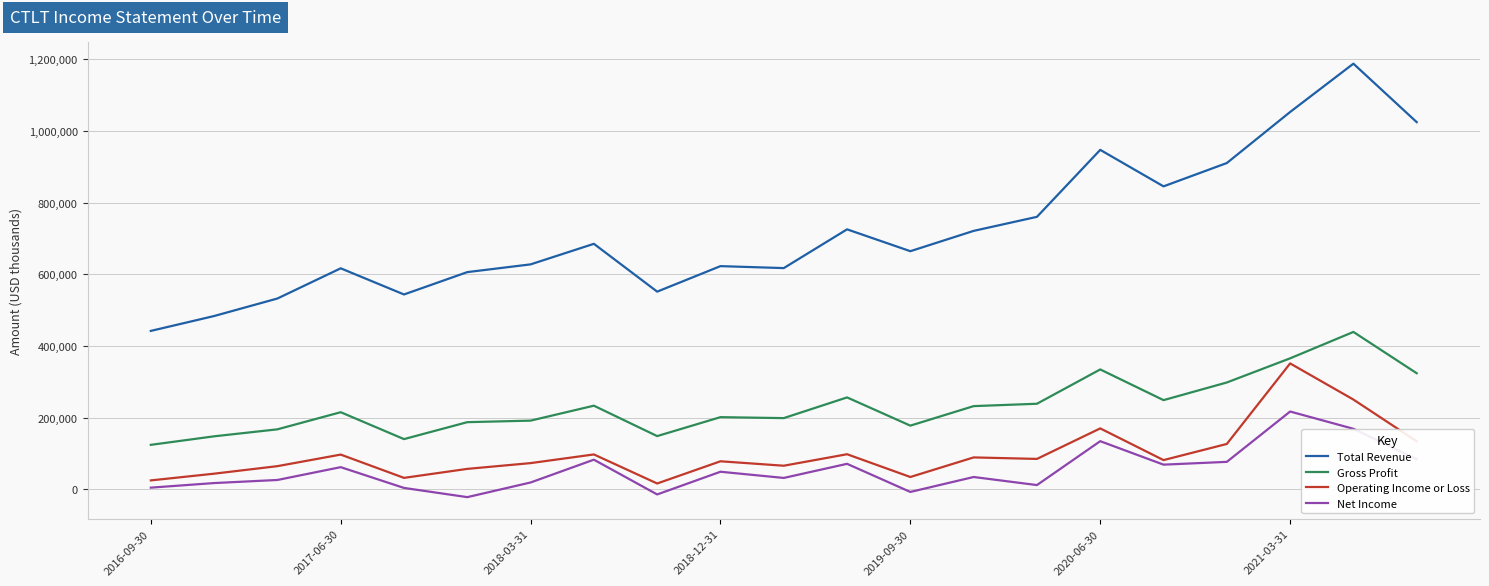

Which series has the largest range (max minus min)?

Total Revenue